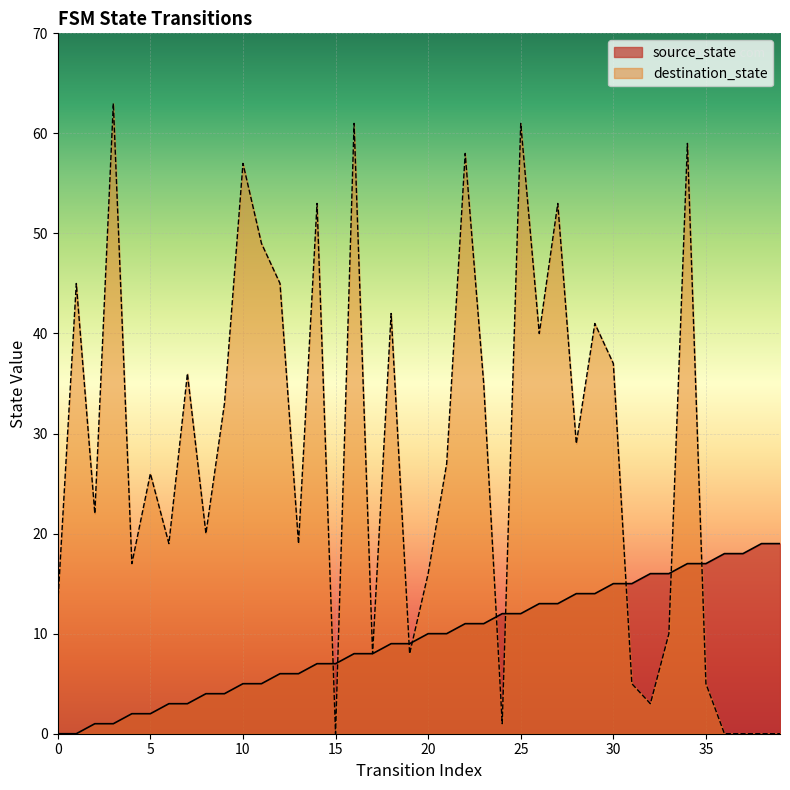

What is the difference between the maximum and minimum values in the destination_state series?

63